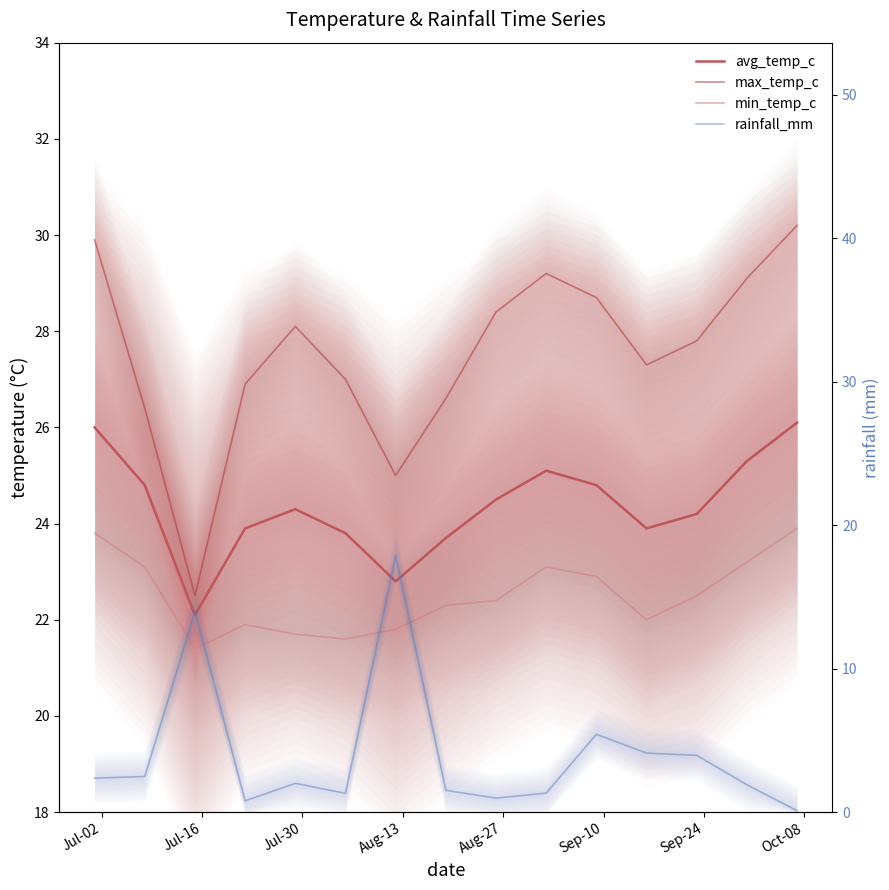

List the series in order of their peak value, lowest first.

rainfall_mm, min_temp_c, avg_temp_c, max_temp_c